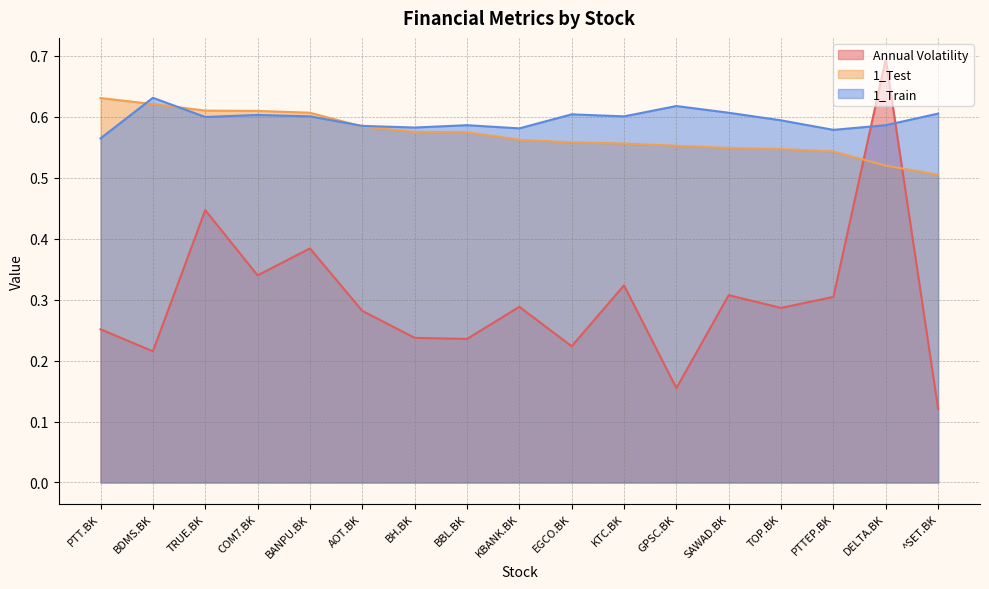

Which series ends up on top after the final intersection of Annual Volatility and 1_Train?

1_Train